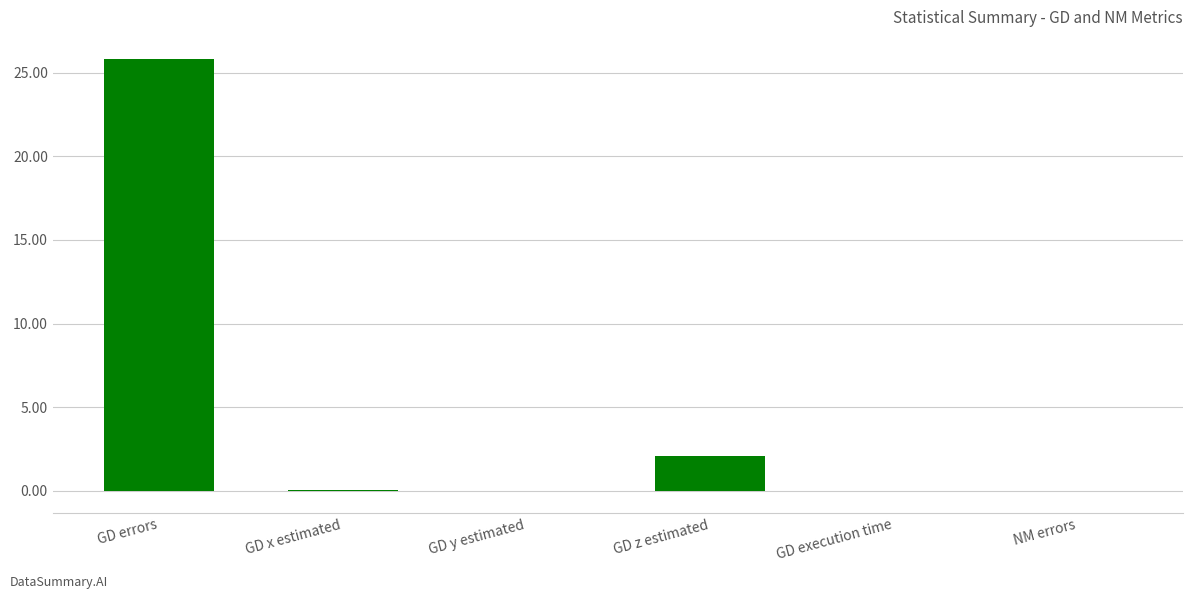

Are the bars horizontal?

No